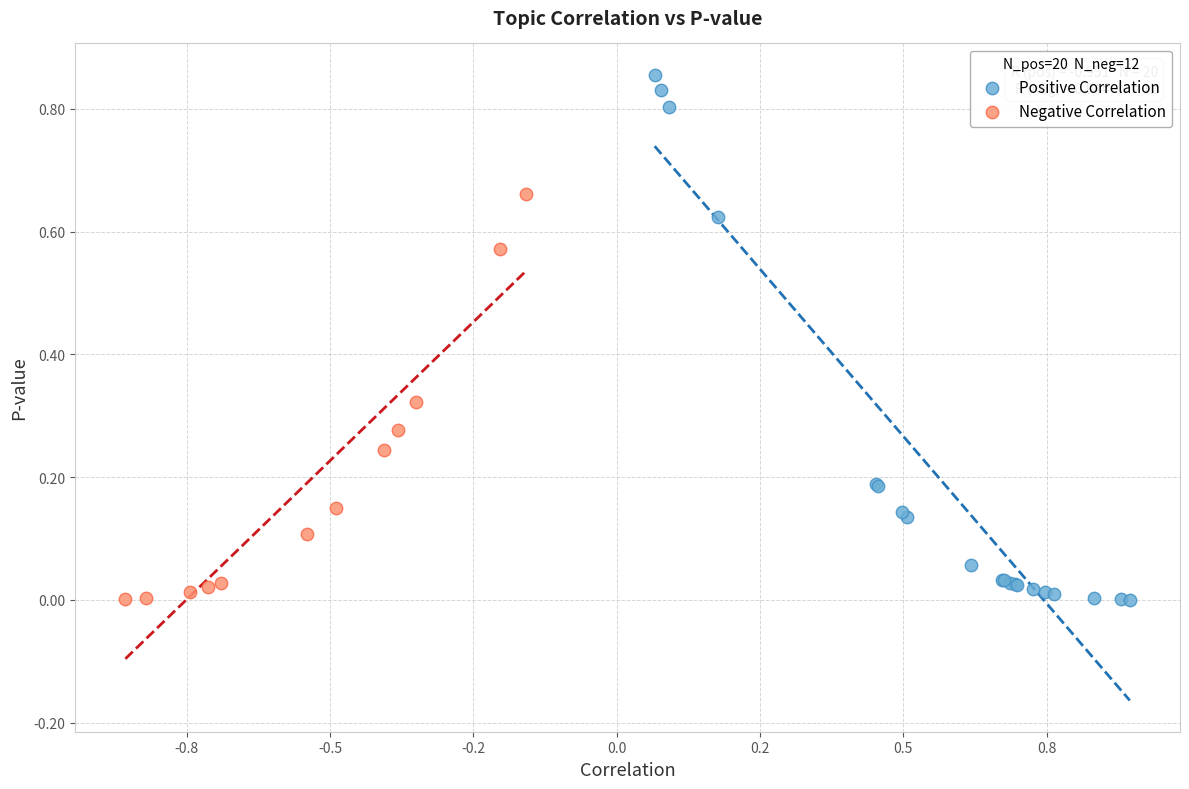

Which series contains the highest Y value?

Positive Correlation